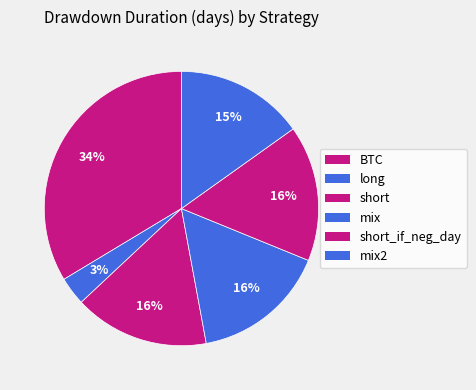

How many segments does this pie chart have?

6